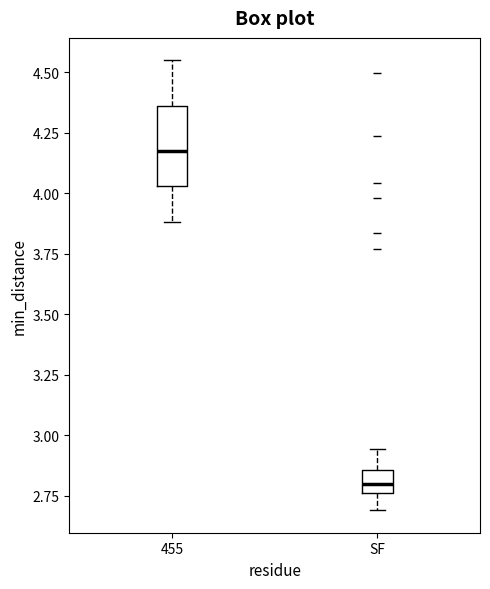

Reading left to right, transcribe this box plot: for each box, give where its median line is, the range the box spans, and where its two whiskers end, as read against the y-axis. The values are not printed on the chart, so give them approximately, as read against the axis.

455: median 4.20, box 4.05 to 4.35, whiskers 3.90 to 4.55
SF: median 2.80, box 2.75 to 2.85, whiskers 2.70 to 2.95